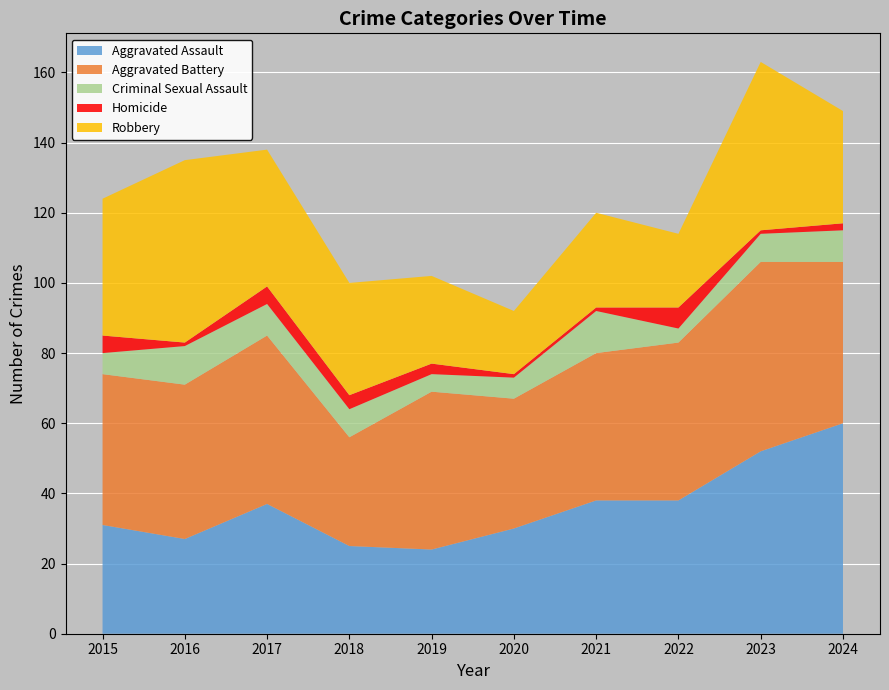

Reading right to left, what are all the values shown in this chart?

Aggravated Assault: 60	52	38	38	30	24	25	37	27	31
Aggravated Battery: 46	54	45	42	37	45	31	48	44	43
Criminal Sexual Assault: 9	8	4	12	6	5	8	9	11	6
Homicide: 2	1	6	1	1	3	4	5	1	5
Robbery: 32	48	21	27	18	25	32	39	52	39